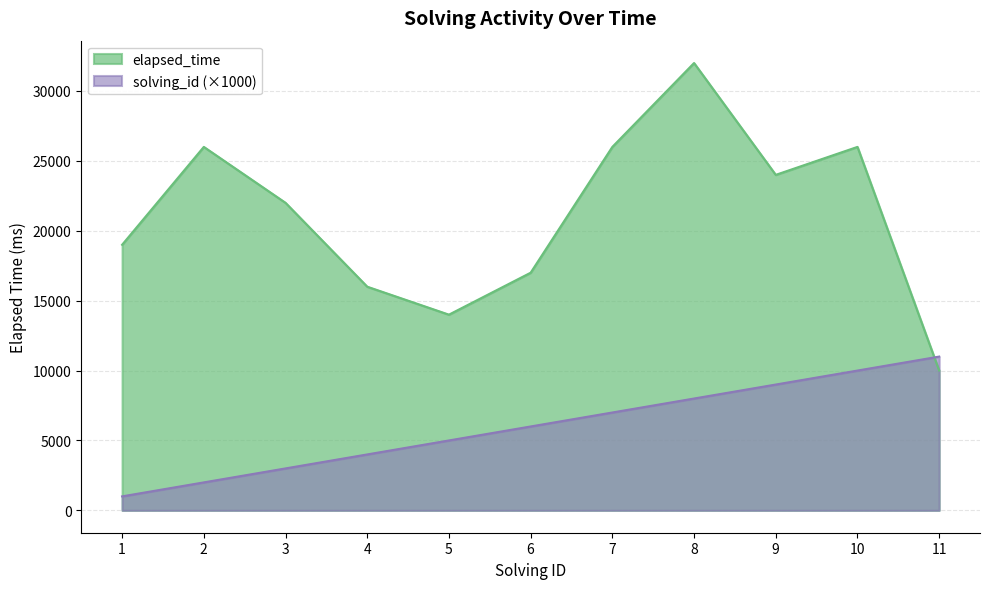

How many lines are shown in the chart?

2